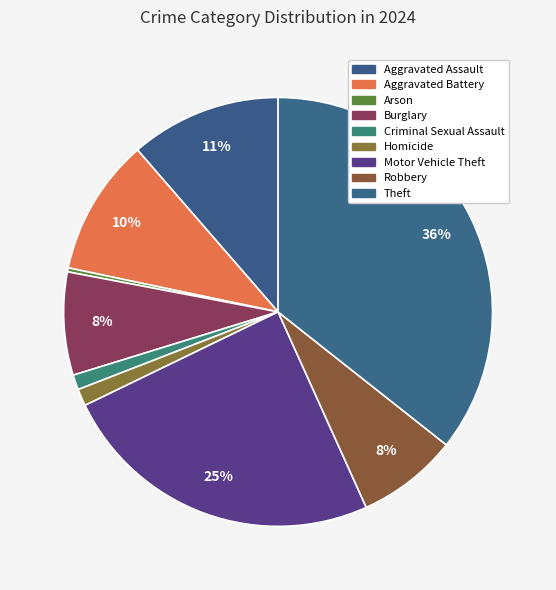

Rank the categories by value from highest to lowest.

Theft, Motor Vehicle Theft, Aggravated Assault, Aggravated Battery, Burglary, Robbery, Homicide, Criminal Sexual Assault, Arson